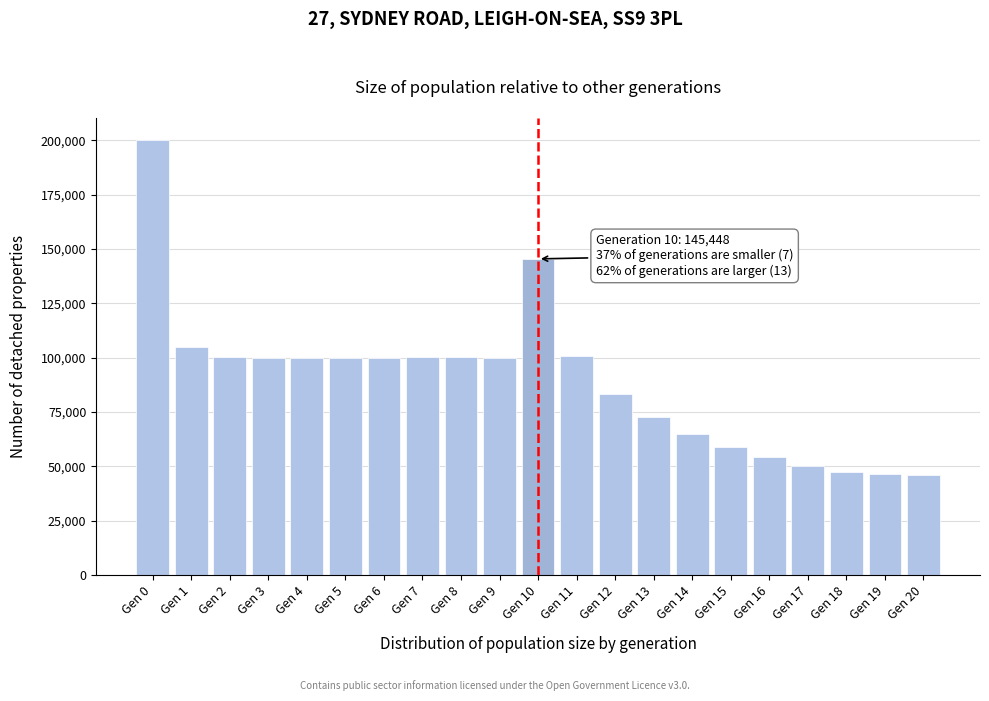

The value at Gen 9 is 160476. True or false?

False